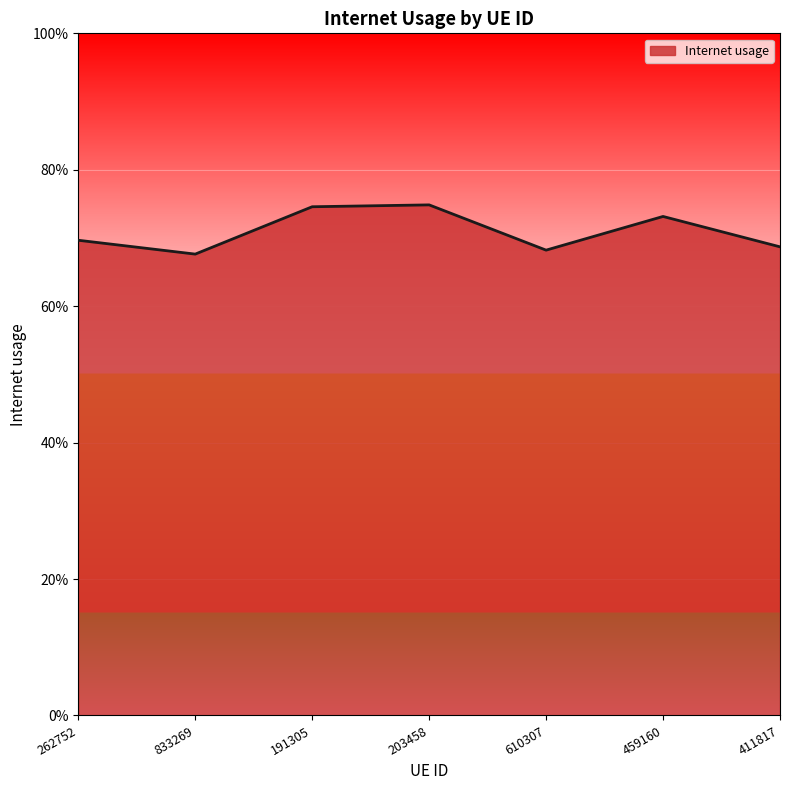

How many data points does each series have?

7